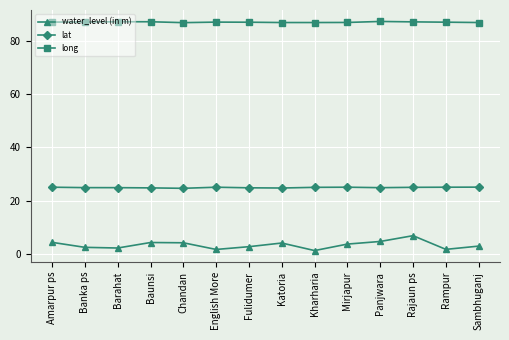

True or false: lat and water_level (in m) cross at least once.

False